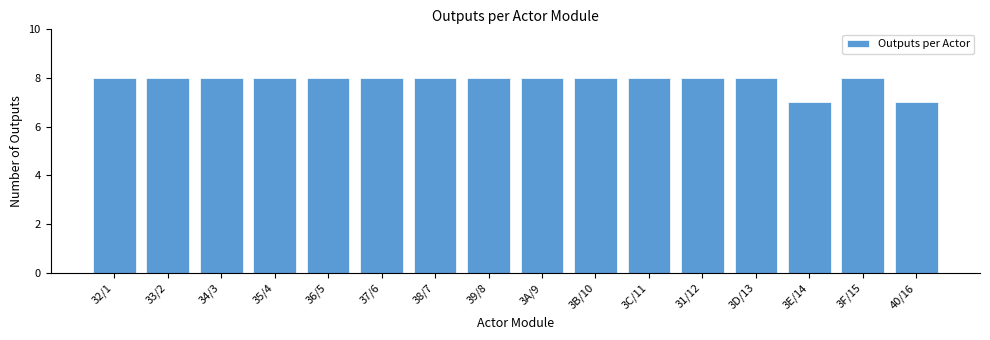

Reading left to right, what are all the values shown in this chart?

32/1=8	33/2=8	34/3=8	35/4=8	36/5=8	37/6=8	38/7=8	39/8=8	3A/9=8	3B/10=8	3C/11=8	31/12=8	3D/13=8	3E/14=7	3F/15=8	40/16=7